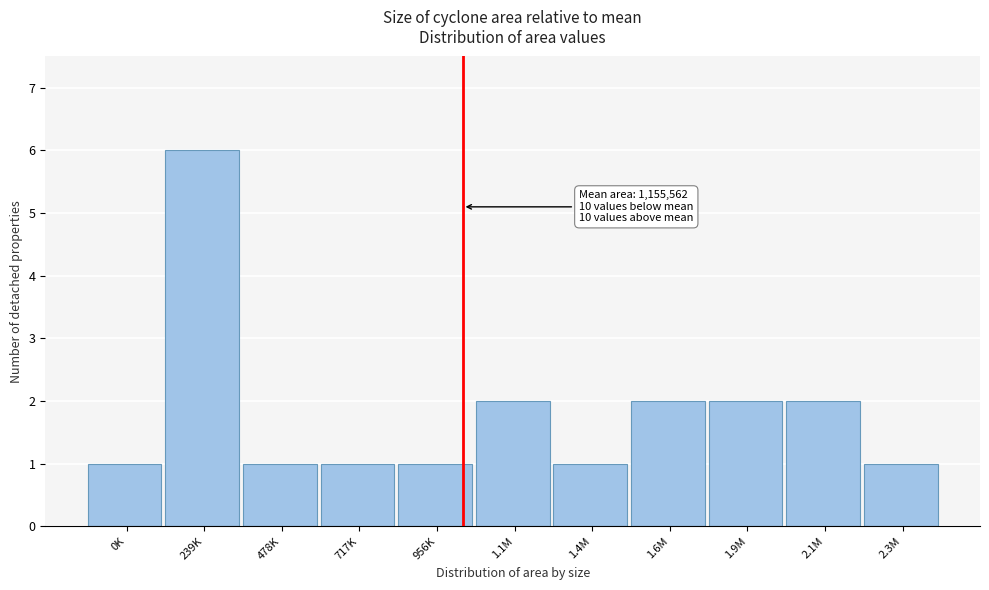

Reading right to left, extract all data points from this chart.

2.3M=1	2.1M=2	1.9M=2	1.6M=2	1.4M=1	1.1M=2	956K=1	717K=1	478K=1	239K=6	0K=1